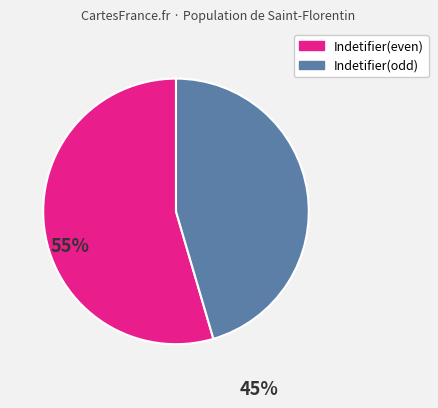

Does any single category account for the majority?

Yes